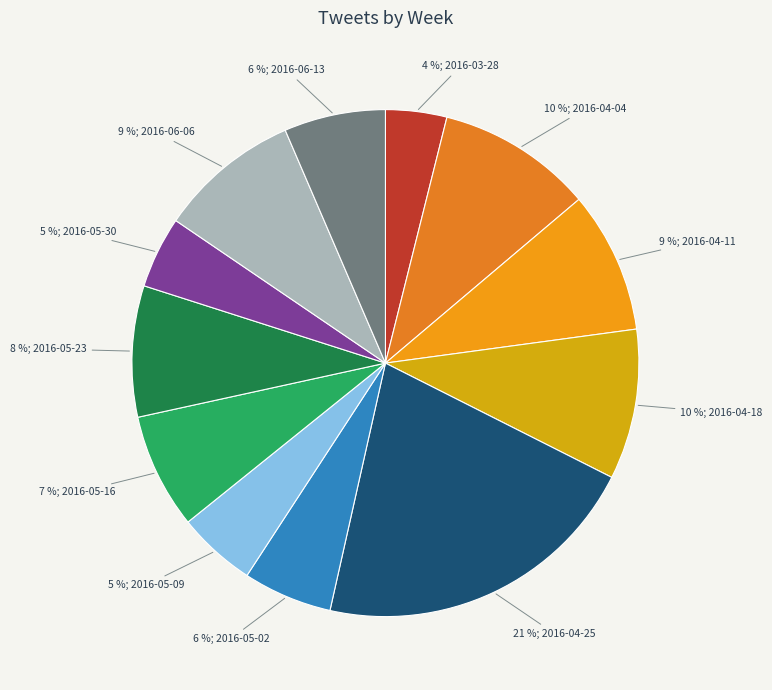

How many slices are in this pie chart?

12